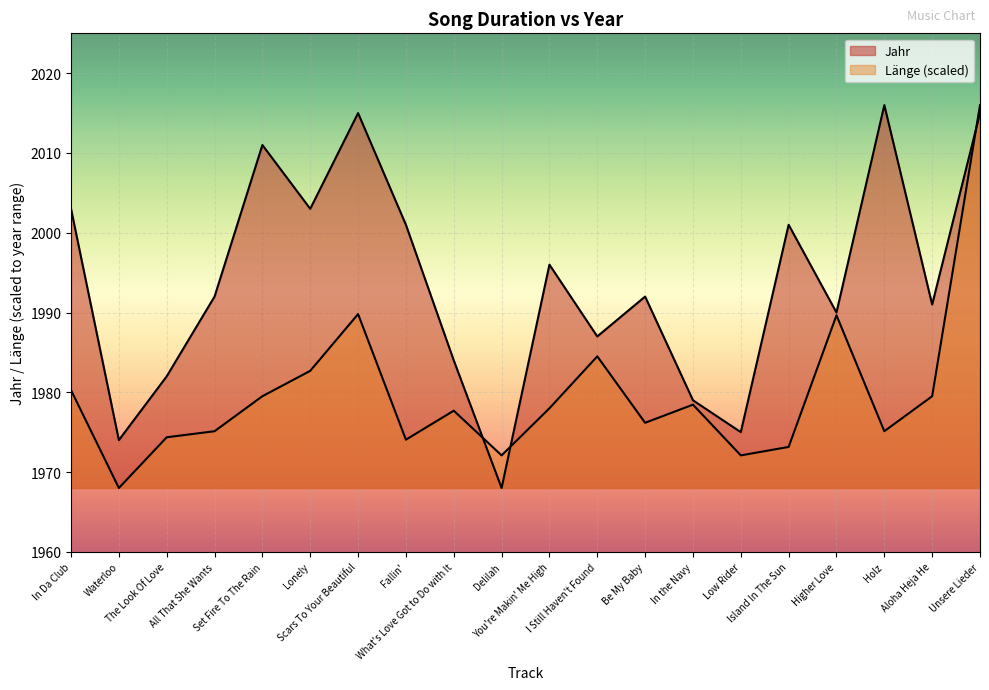

Reading left to right, what are all the values shown in this chart?

Jahr: 2003.0	1974.0	1982.0	1992.0	2011.0	2003.0	2015.0	2001.0	1984.0	1968.0	1996.0	1987.0	1992.0	1979.0	1975.0	2001.0	1990.0	2016.0	1991.0	2015.0
Länge: 1980.3	1968.0	1974.4	1975.1	1979.5	1982.7	1989.8	1974.1	1977.7	1972.1	1978.0	1984.5	1976.2	1978.4	1972.1	1973.1	1989.7	1975.1	1979.5	2016.0